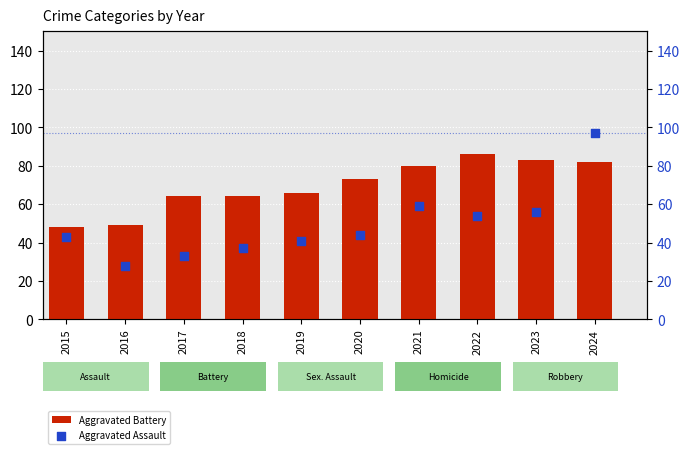

Is the value of Aggravated Battery at 2017 greater than the value of Aggravated Assault at 2024?

No